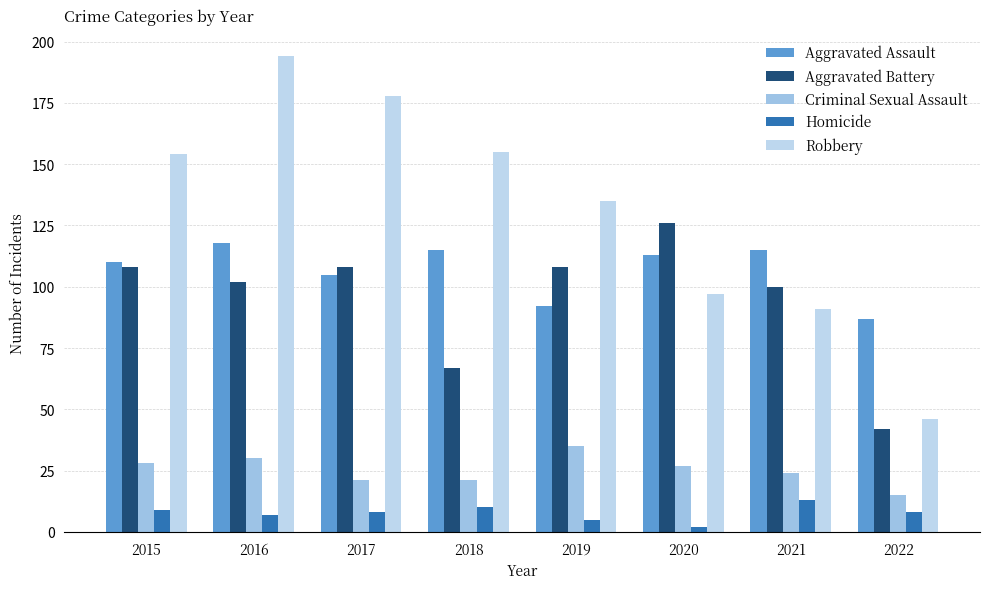

How many values in the Robbery series are below 154?

4